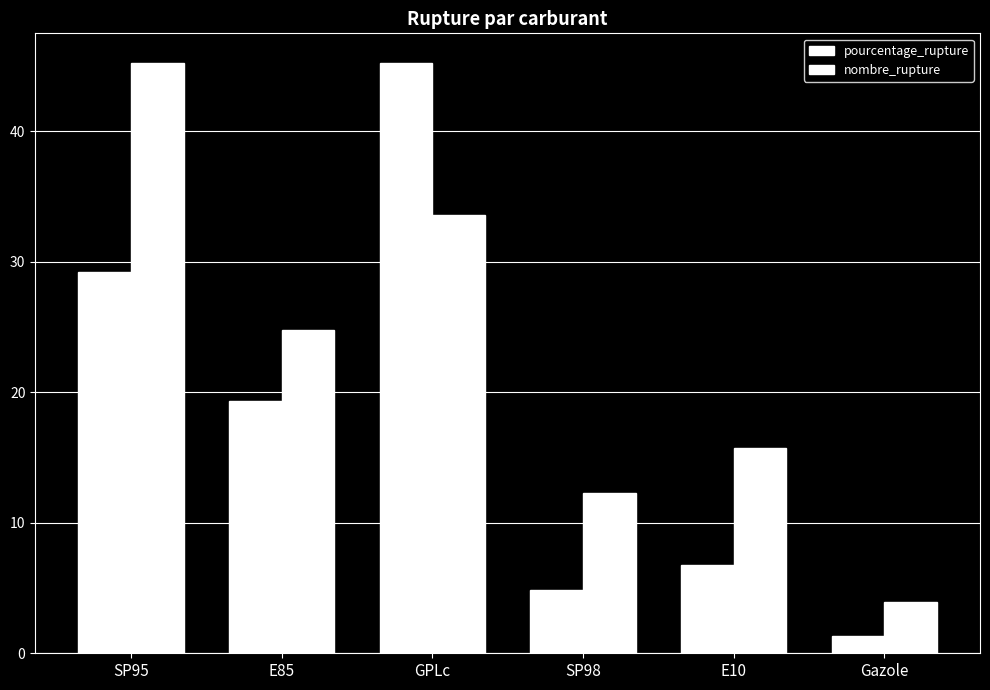

What is the average value of the nombre_rupture series?

22.6